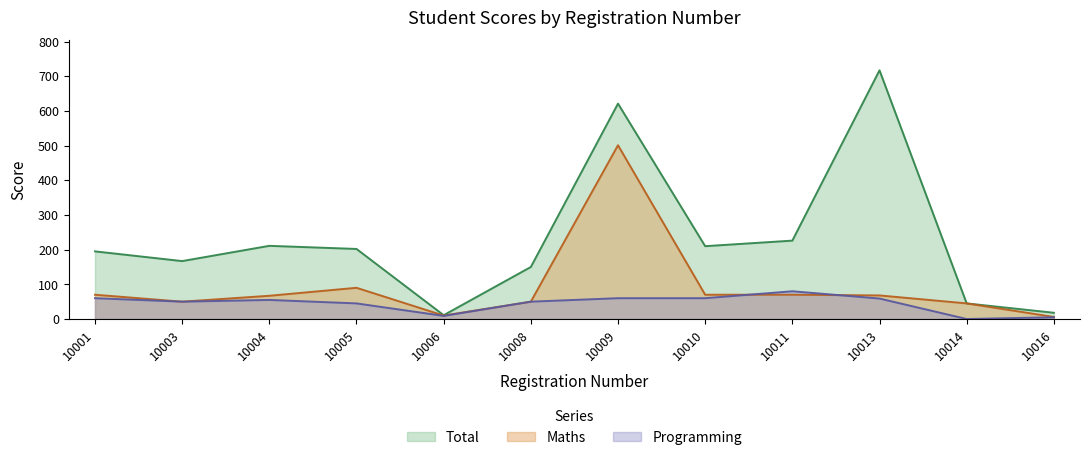

How many lines are shown in the chart?

3